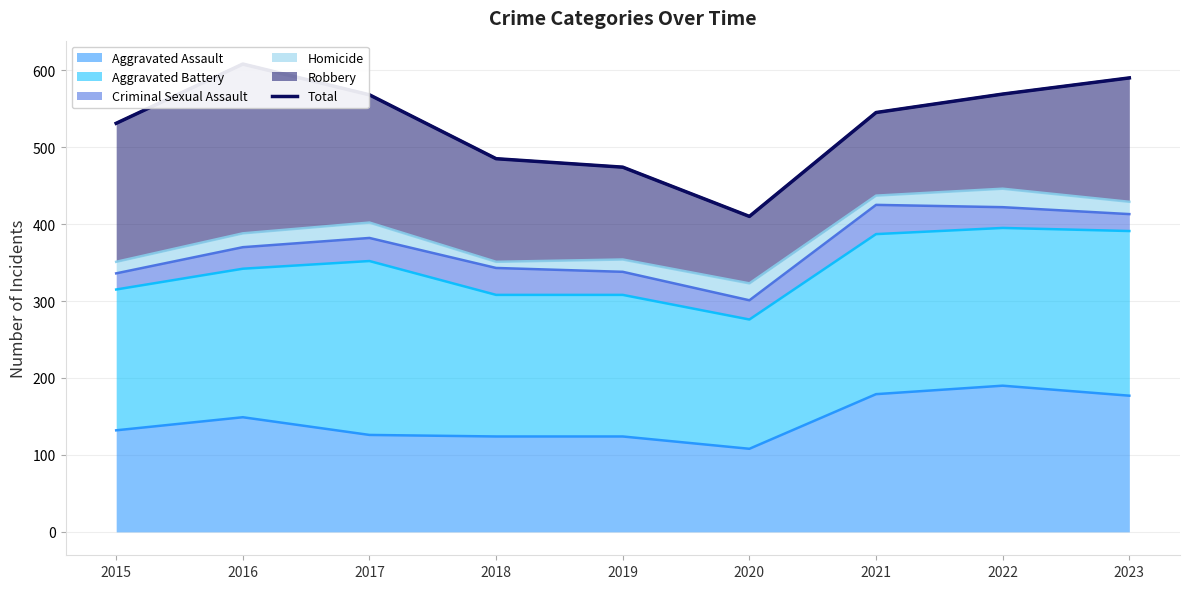

How many lines are shown in the chart?

1